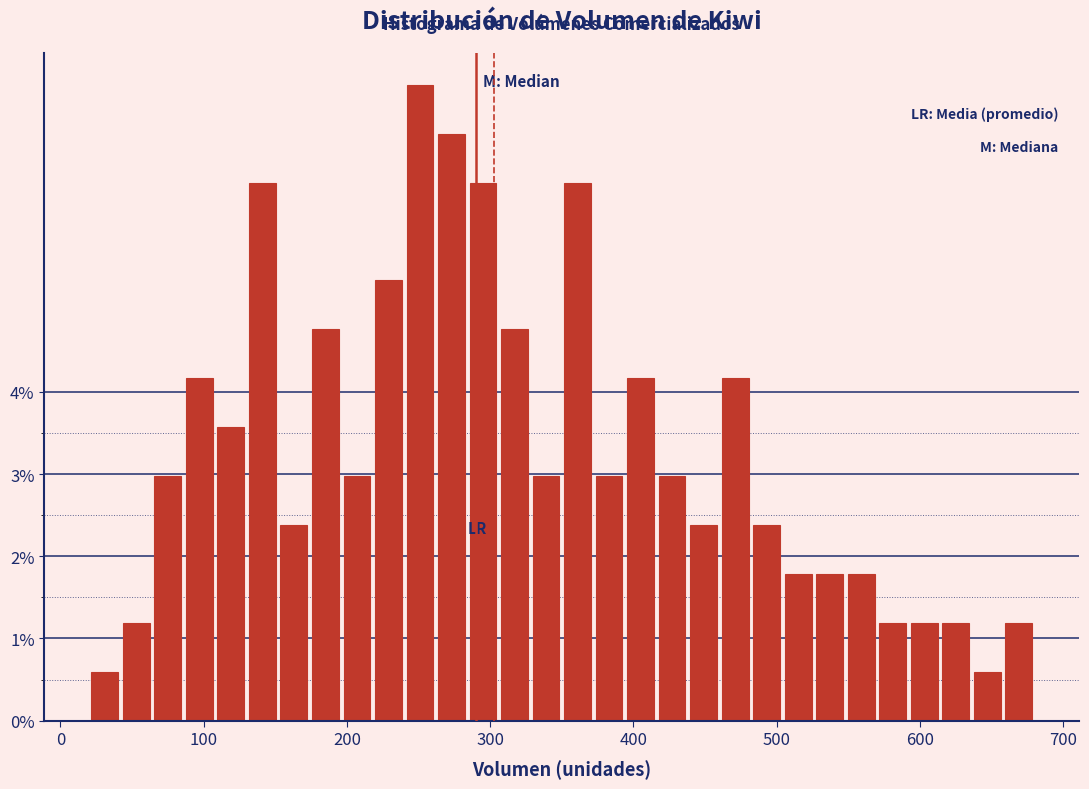

Read against the x-axis, roughly where is the centre of the tallest bar?

250